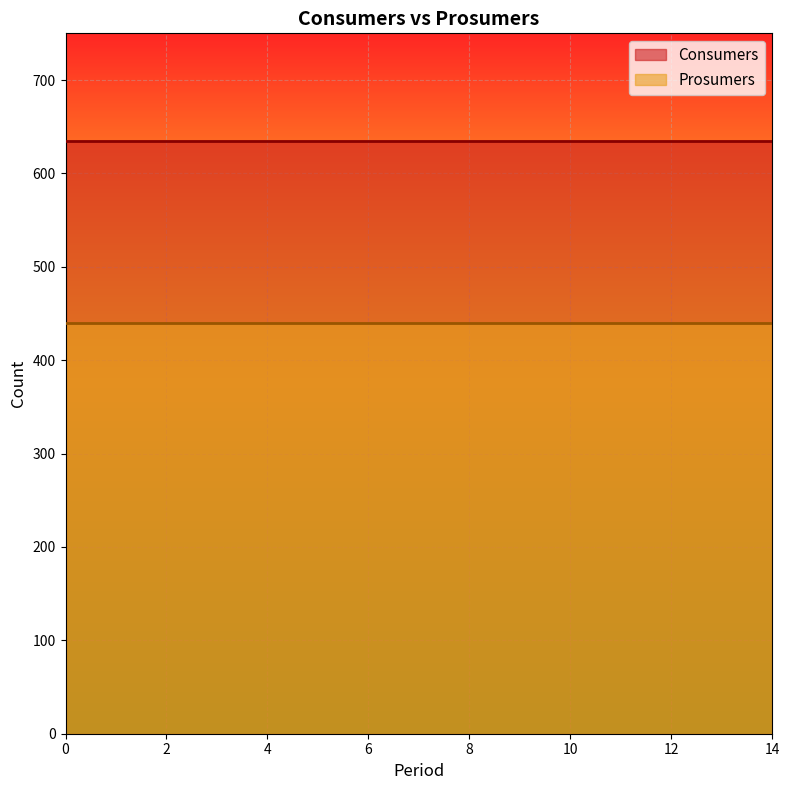

The value of Prosumers at 5 is 440. True or false?

True